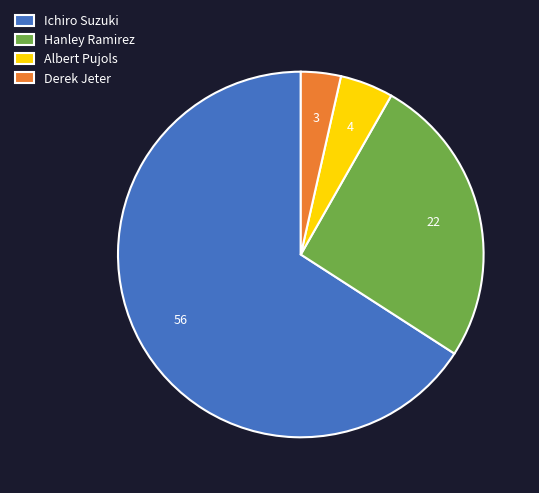

What is the majority slice?

Ichiro Suzuki